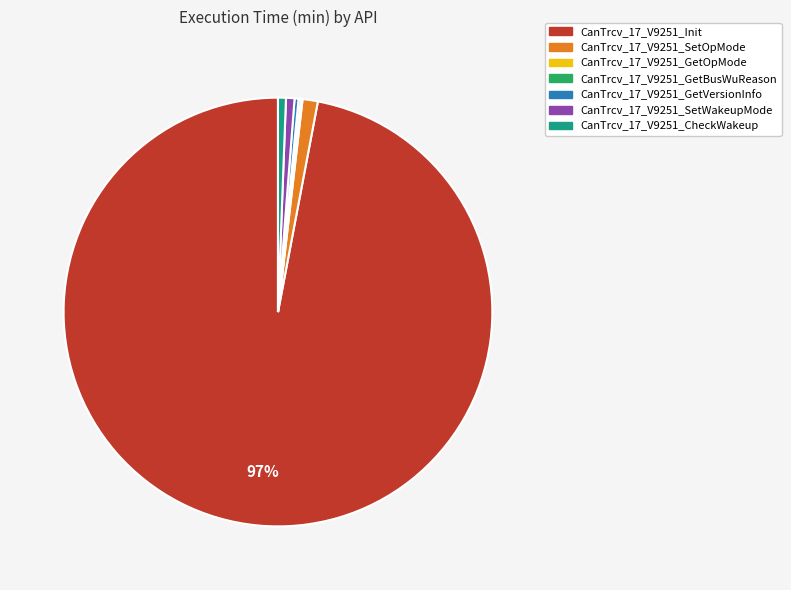

Between CanTrcv_17_V9251_GetVersionInfo and CanTrcv_17_V9251_Init, which is larger?

CanTrcv_17_V9251_Init